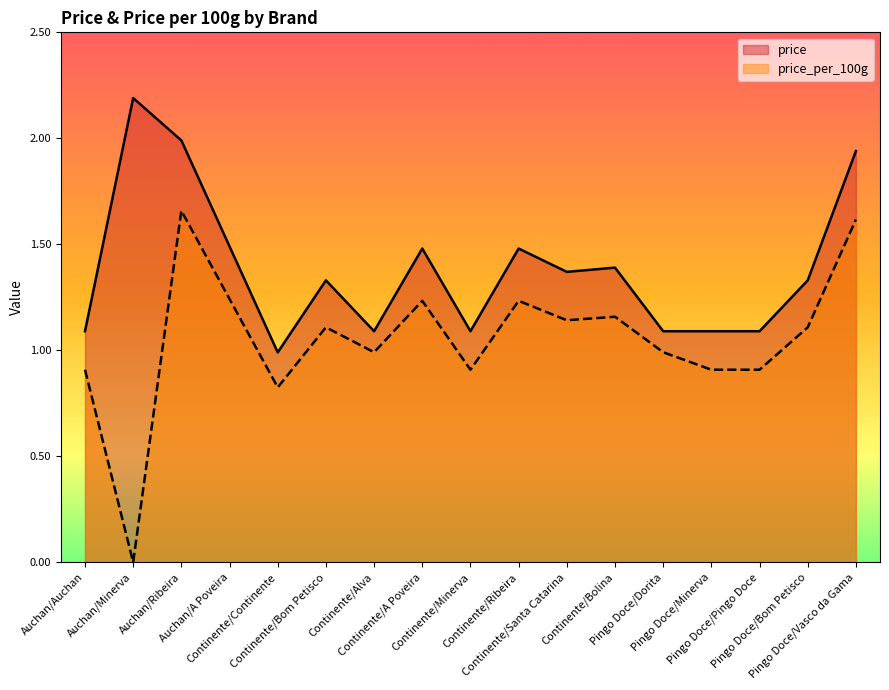

What is the total value across all series at Pingo Doce/Bom Petisco?

2.4